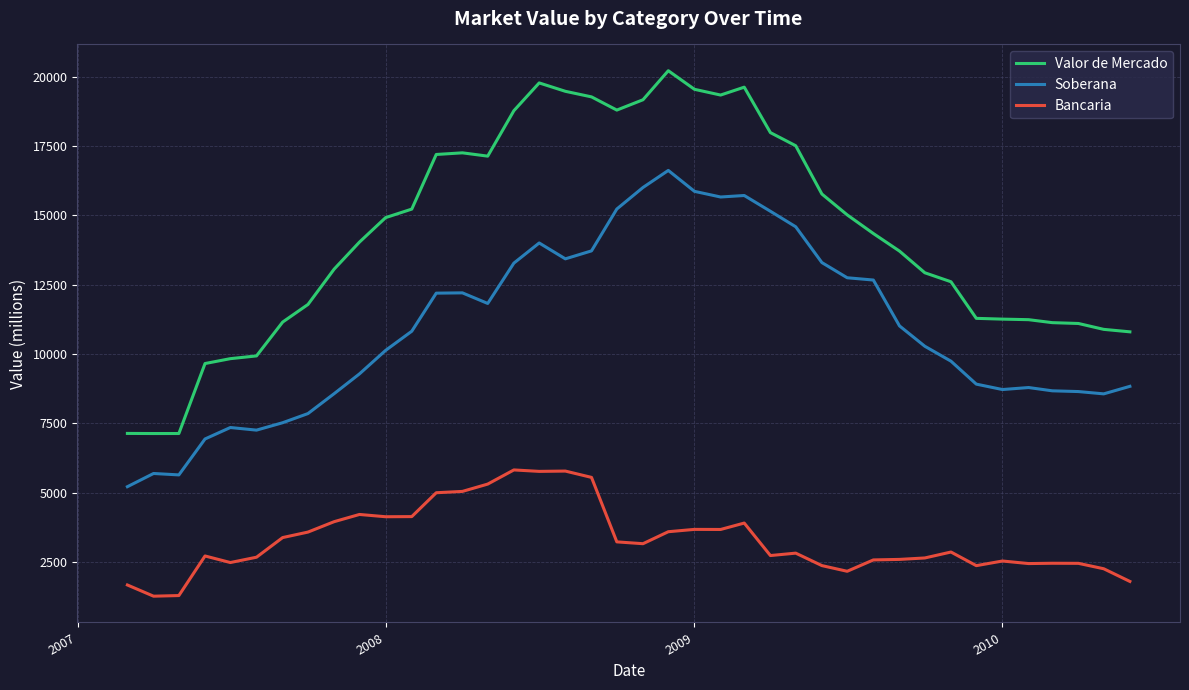

Which series has the largest range (max minus min)?

Valor de Mercado